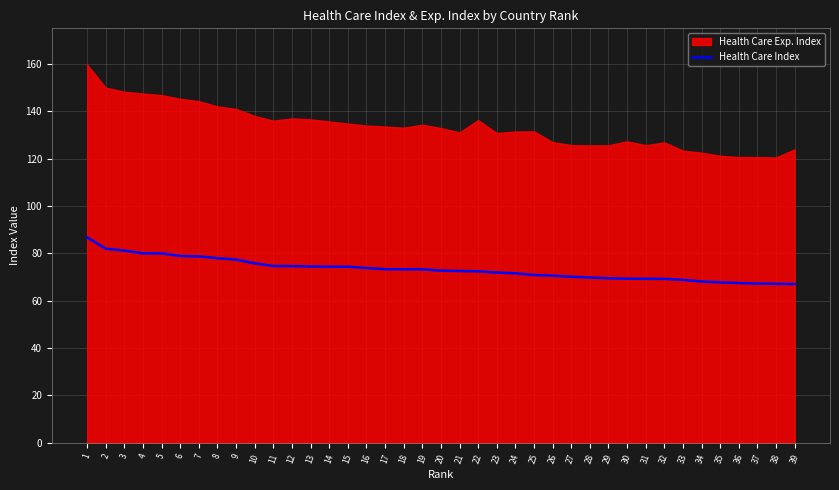

What is the highest value of the Health Care Index series?

86.7